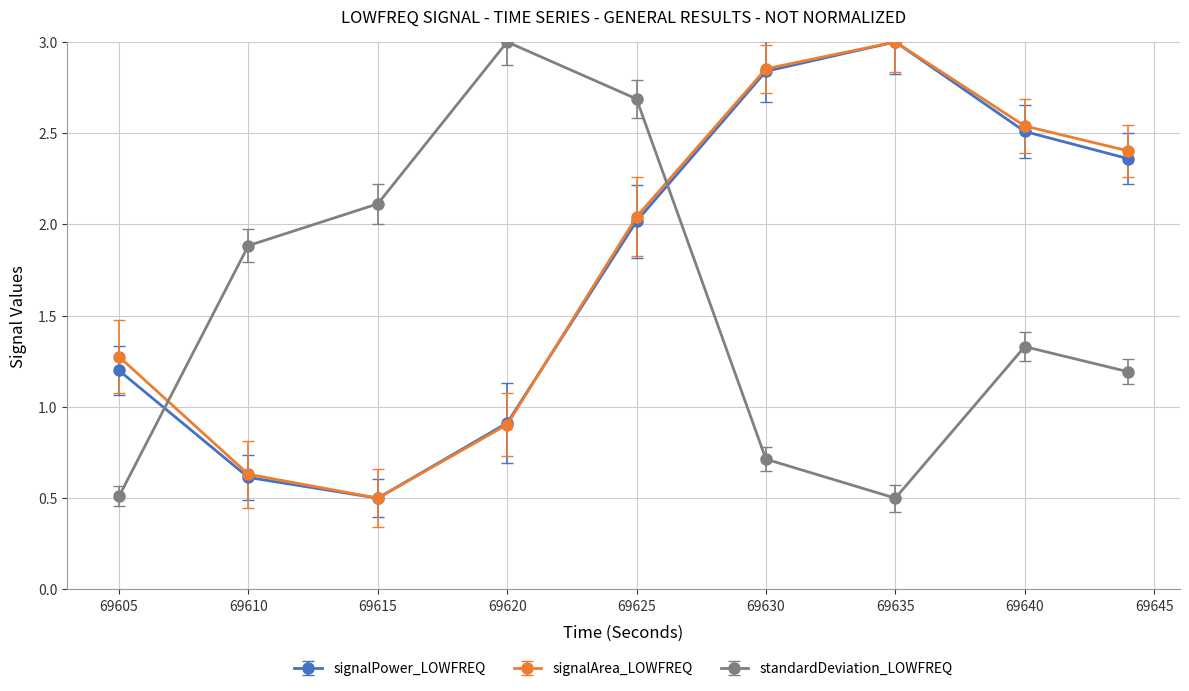

True or false: standardDeviation_LOWFREQ and signalPower_LOWFREQ cross at least once.

True